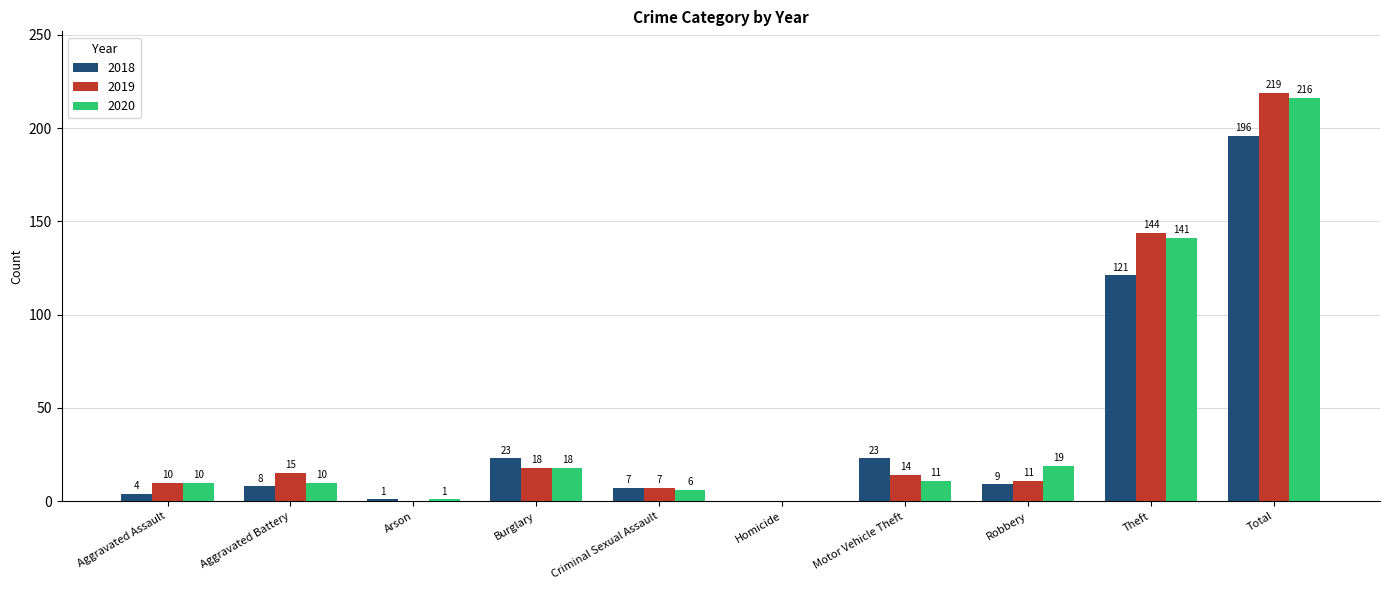

What is the difference between the 2018 values at Criminal Sexual Assault and Arson?

6